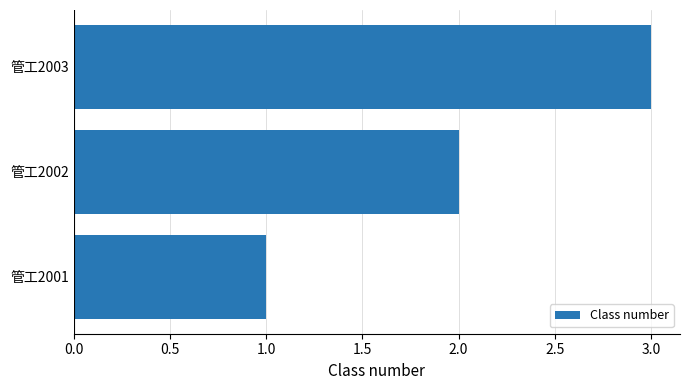

How many values are below 2?

1